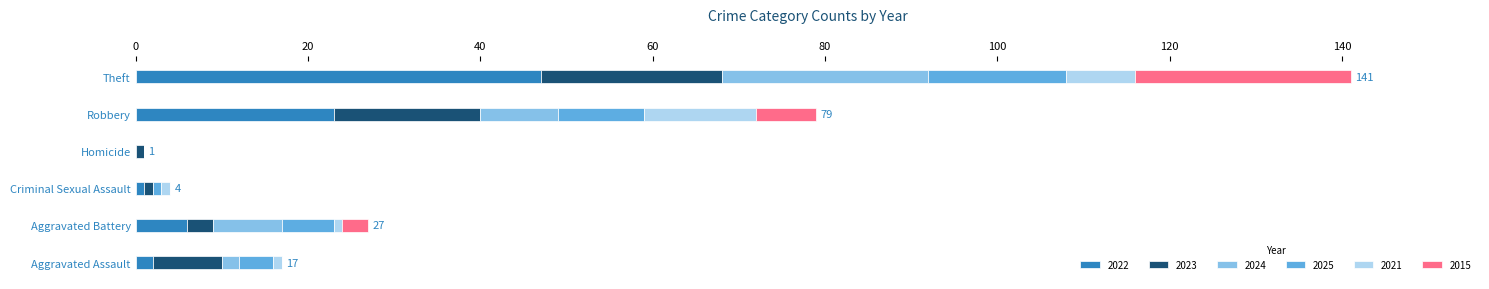

At which category is the sum across all series the highest?

Theft